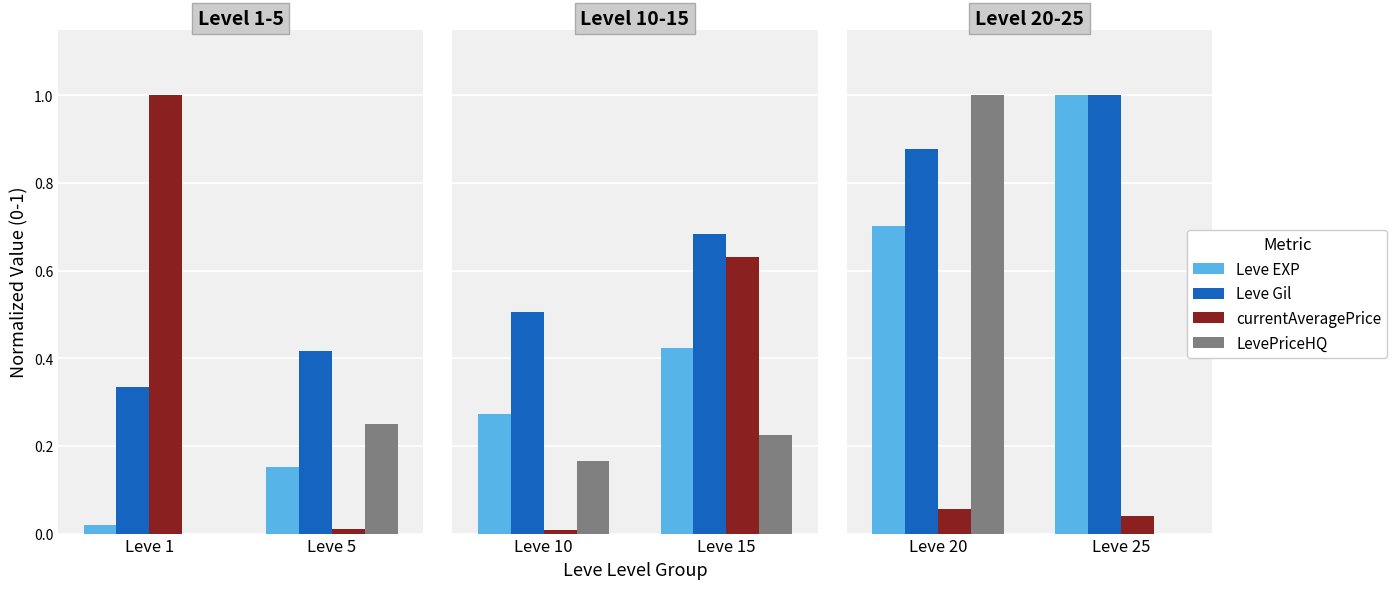

Is it true that Leve Gil equals 1.3 at Leve 5?

False